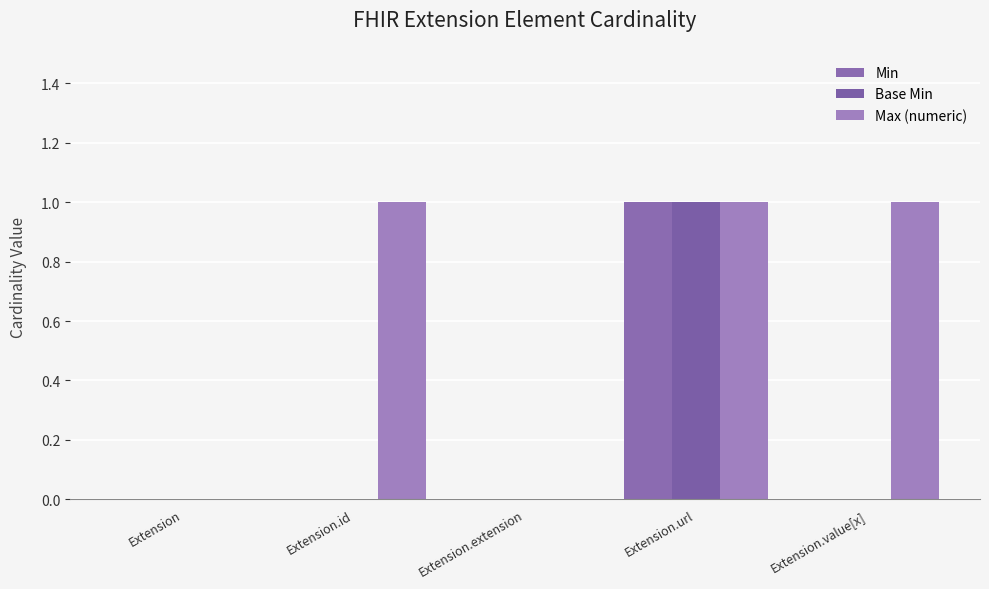

What is the difference between the second highest and second lowest values in the Max (numeric) series?

1